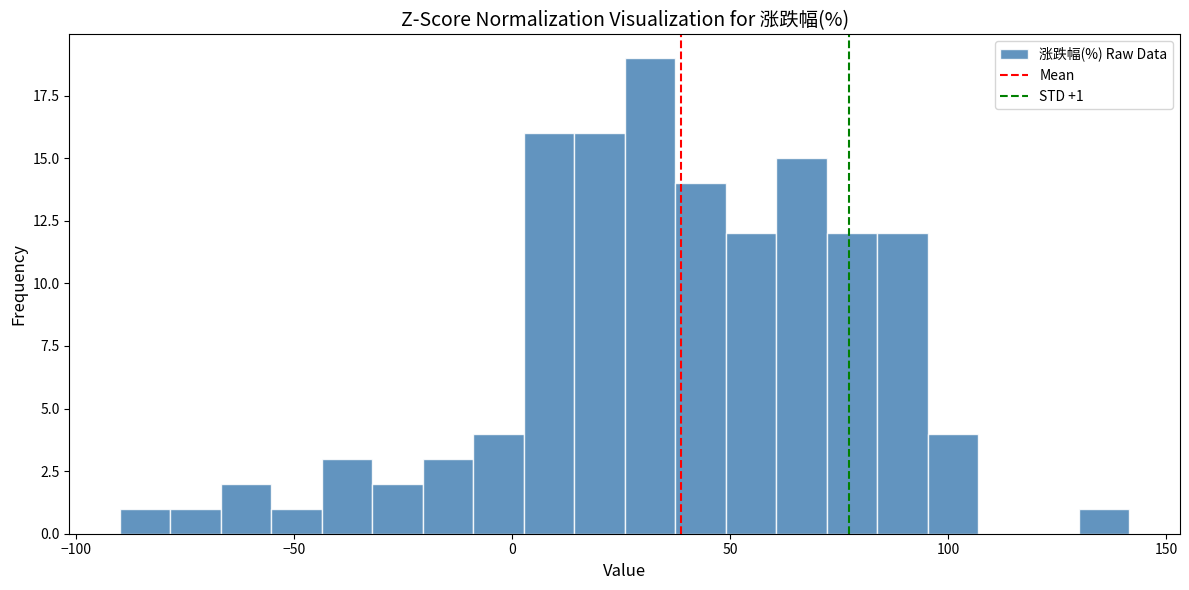

Around what value on the x-axis is the tallest bar? Give the approximate position of its centre, as read against the axis.

30